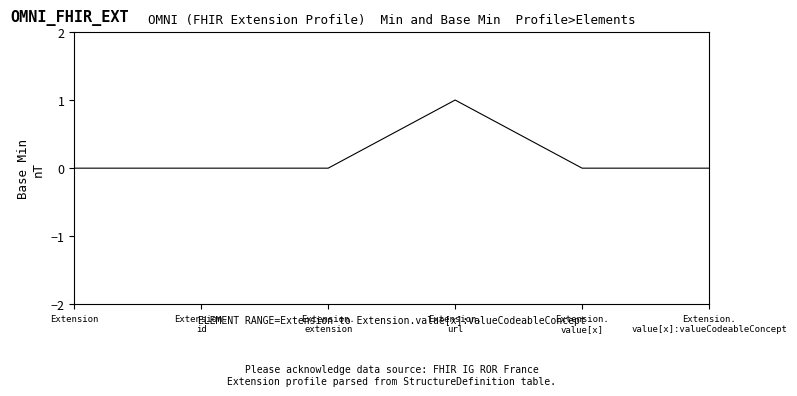

The chart shows a value of 0 at Extension. True or false?

True